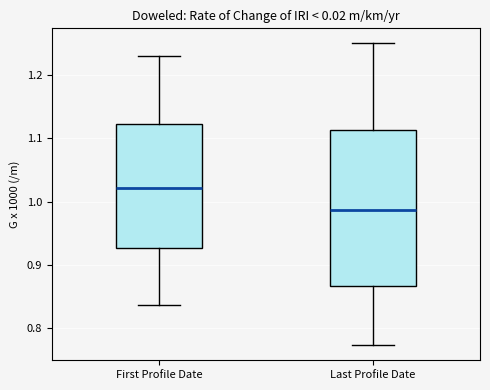

Which box's median line is the highest?

First Profile Date